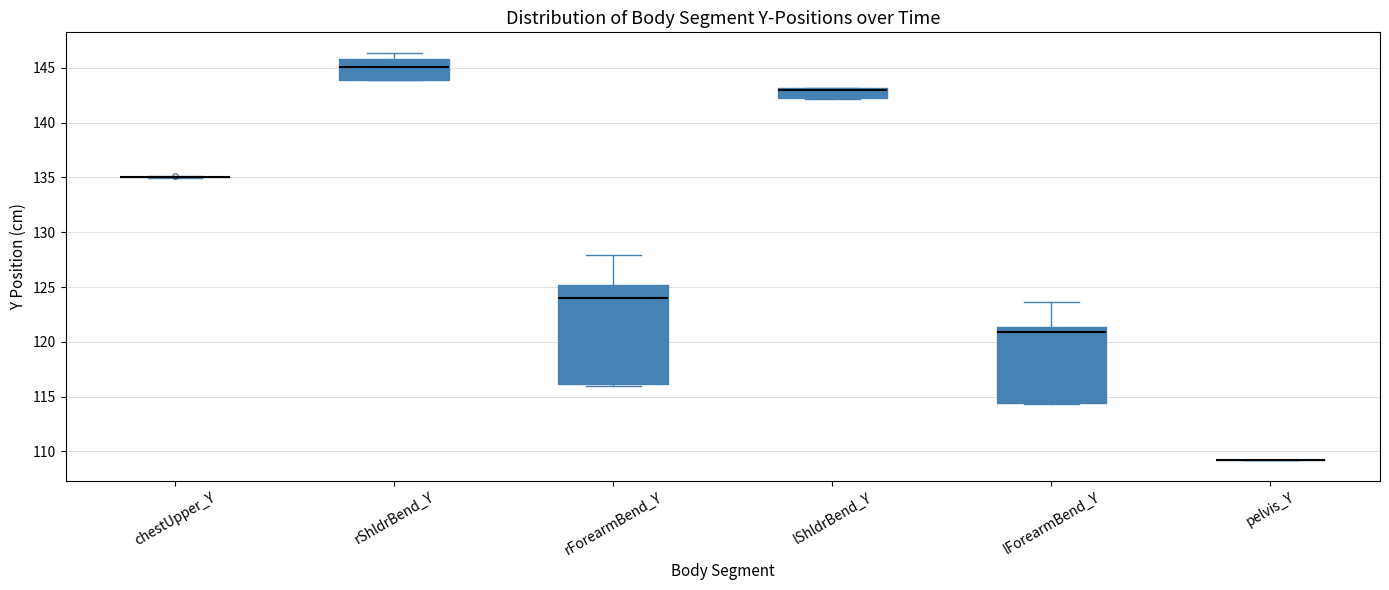

Reading left to right, transcribe this box plot: for each box, give where its median line is, the range the box spans, and where its two whiskers end, as read against the y-axis. The values are not printed on the chart, so give them approximately, as read against the axis.

chestUpper_Y: box collapsed to a line at 135.0, whiskers 135.0 to 135.0
rShldrBend_Y: median 145.0, box 144.0 to 146.0, whiskers 144.0 to 146.5
rForearmBend_Y: median 124.0, box 116.0 to 125.0, whiskers 116.0 (just below the box's lower edge) to 128.0
lShldrBend_Y: median 143.0 (drawn on the box's upper edge), box 142.0 to 143.0, whiskers 142.0 to 143.0
lForearmBend_Y: median 121.0, box 114.5 to 121.5, whiskers 114.5 to 123.5
pelvis_Y: box collapsed to a line at 109.0, whiskers 109.0 to 109.0